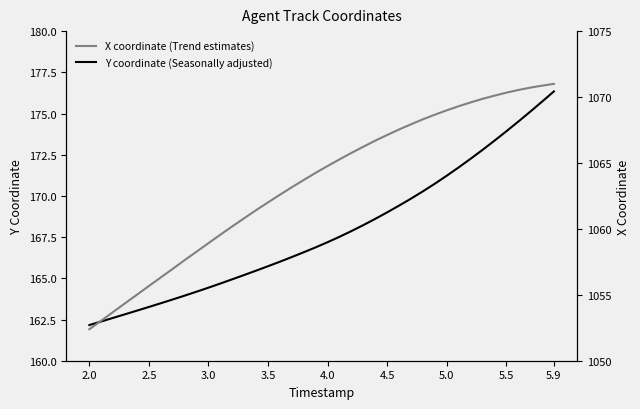

List the series in order of their peak value, highest first.

X coordinate (Trend estimates), Y coordinate (Seasonally adjusted)